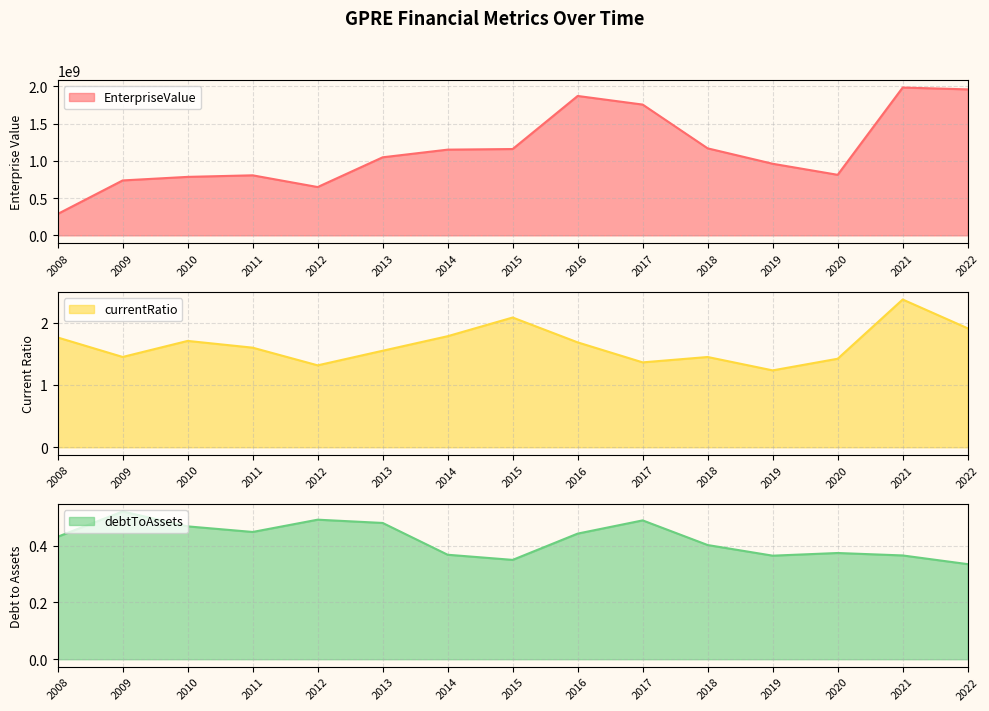

Which series has the widest spread of values?

EnterpriseValue